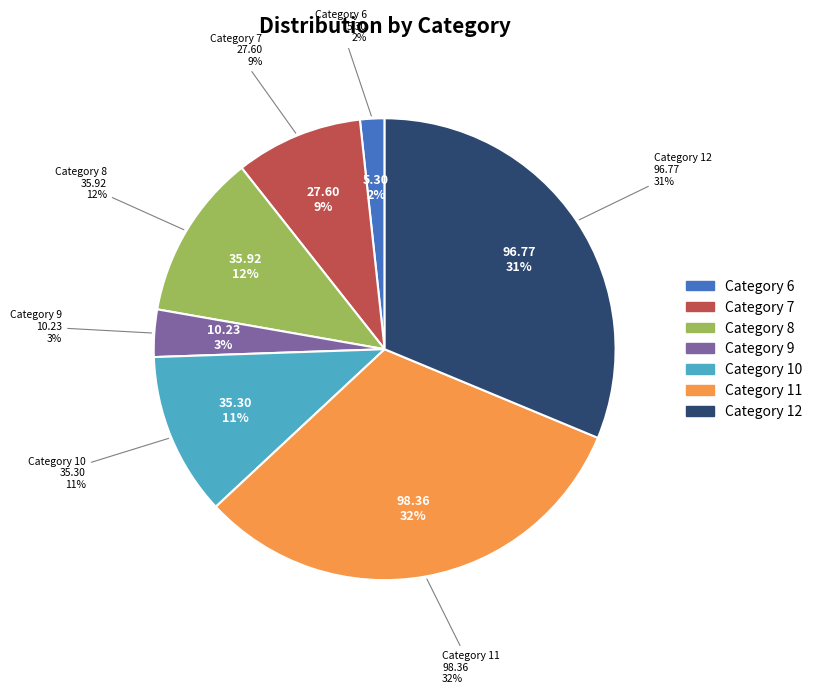

Count the number of slices in the pie.

7